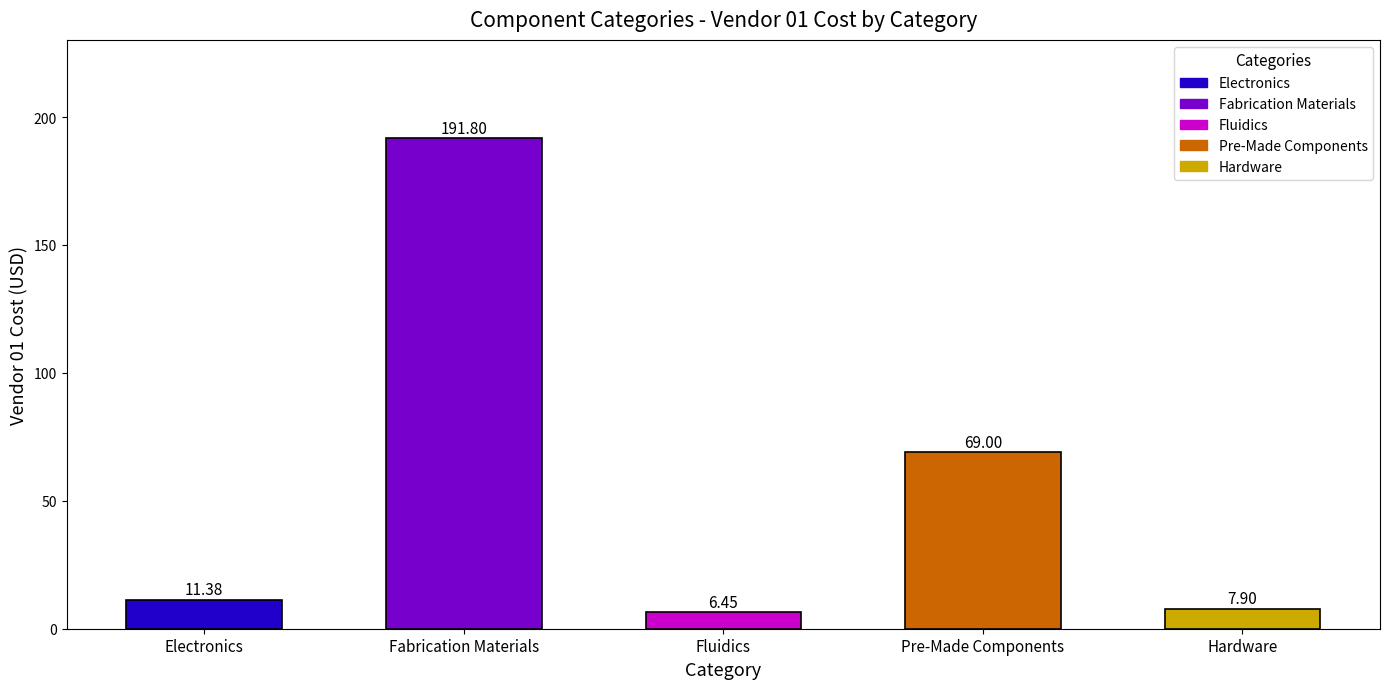

What is the label of the 4th bar from the left?

Pre-Made Components